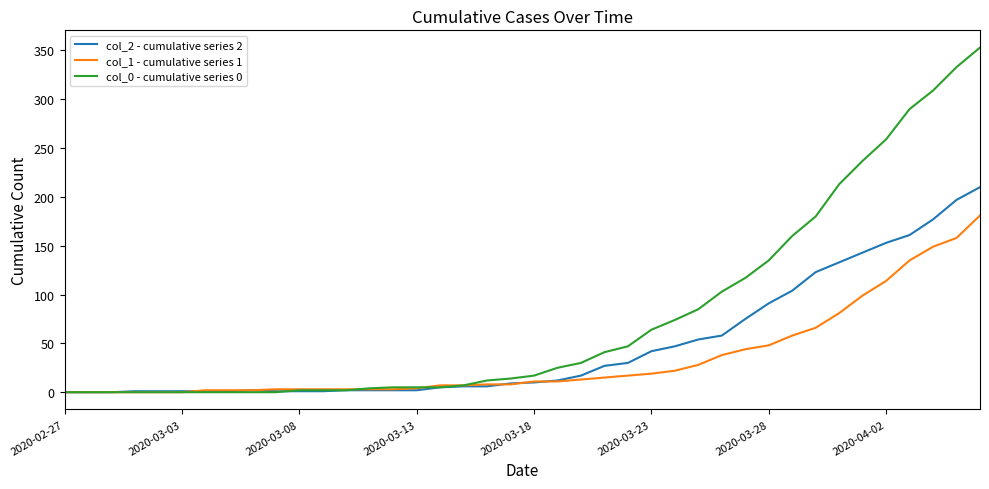

Rank the series by their average value, from lowest to highest.

col_1 - cumulative series 1, col_2 - cumulative series 2, col_0 - cumulative series 0